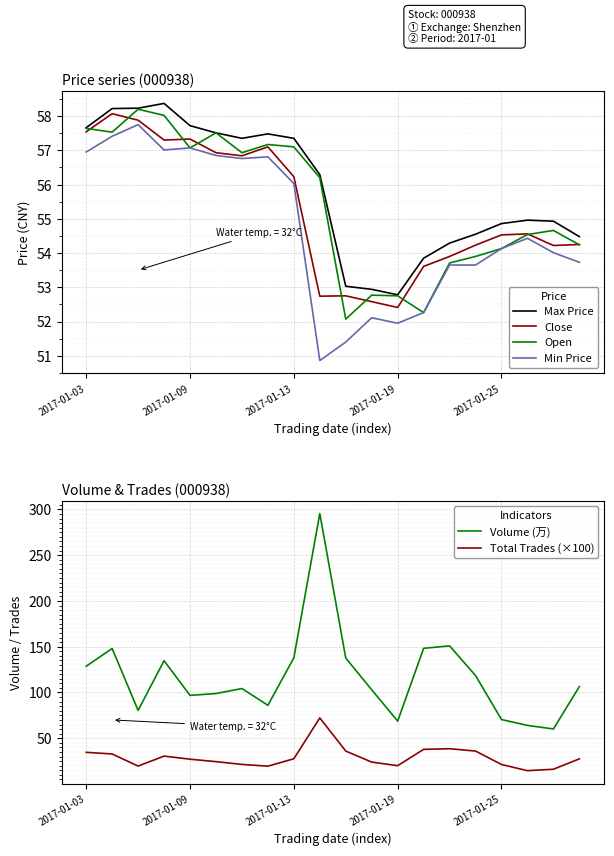

What is the lowest value of the Close series?

52.4